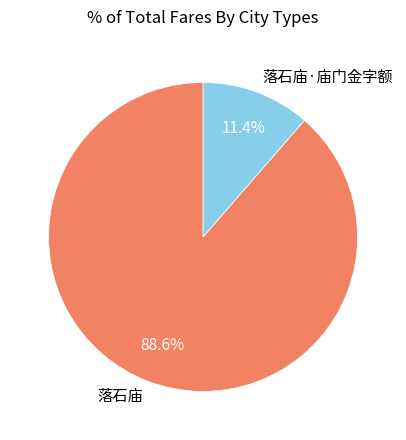

To the nearest percent, what percentage of the pie is 落石庙·庙门金字额?

11%